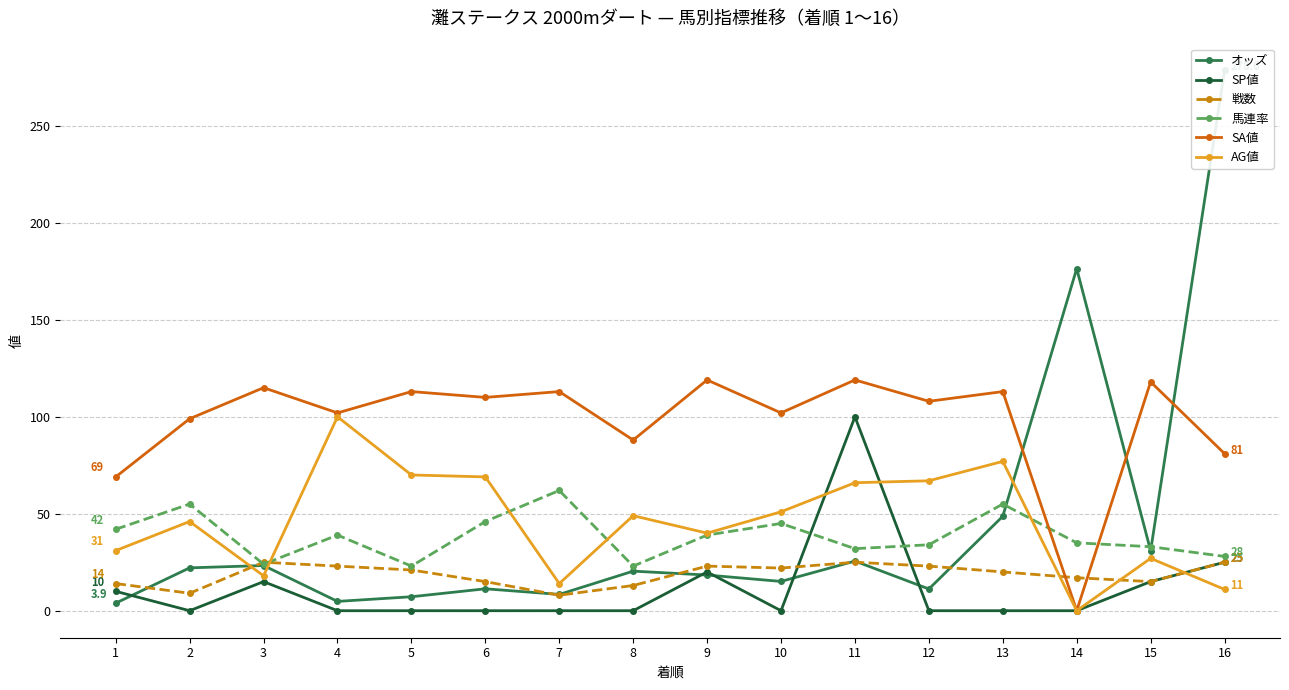

List the labels in order of 馬連率 value, largest first.

7, 2, 13, 6, 10, 1, 4, 9, 14, 12, 15, 11, 16, 3, 5, 8